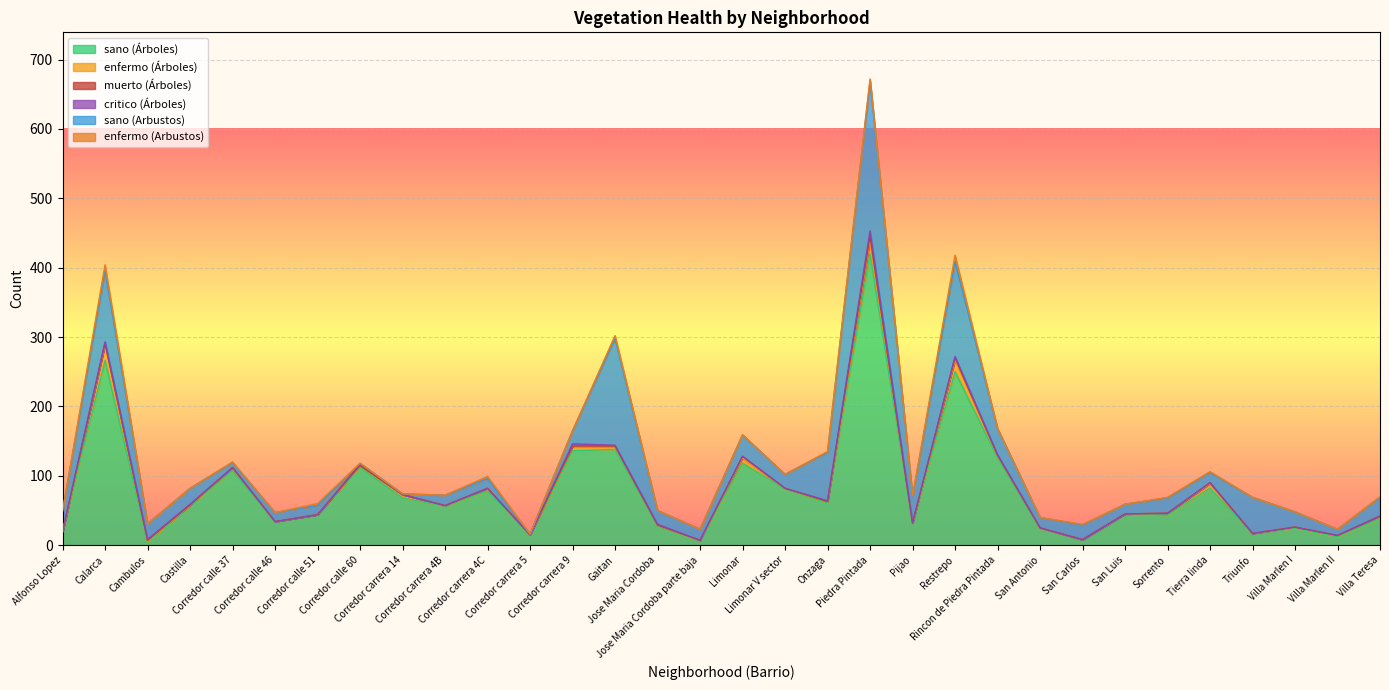

Which series has the largest total across all categories?

sano (Árboles)